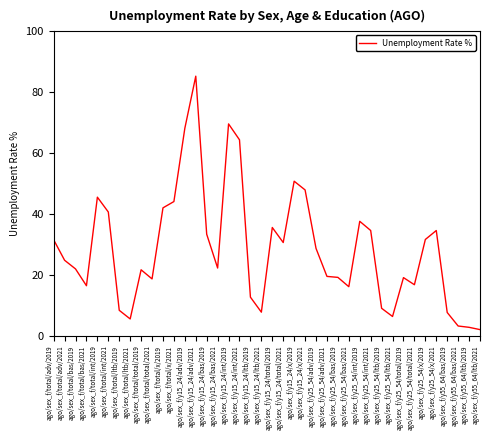

The value at ago/sex_f/y25_54/int/2019 is 37.6. True or false?

True